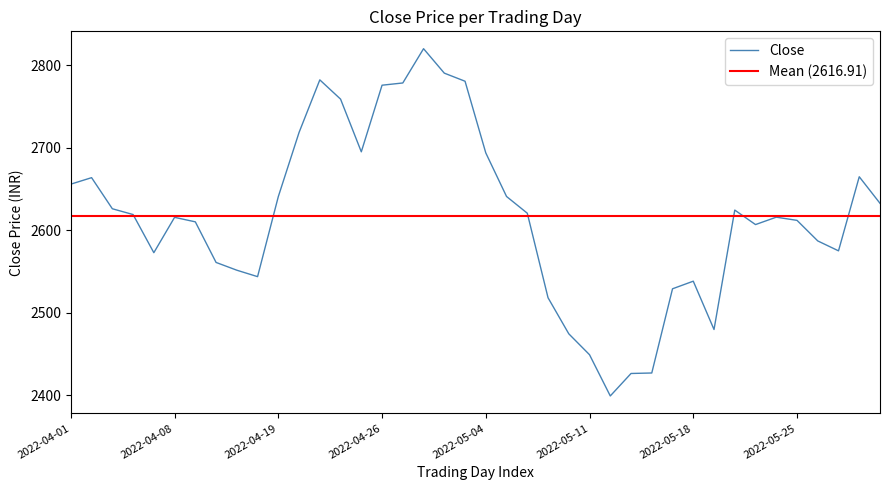

Is it true that the value at 2022-05-17 is 4505.7?

False